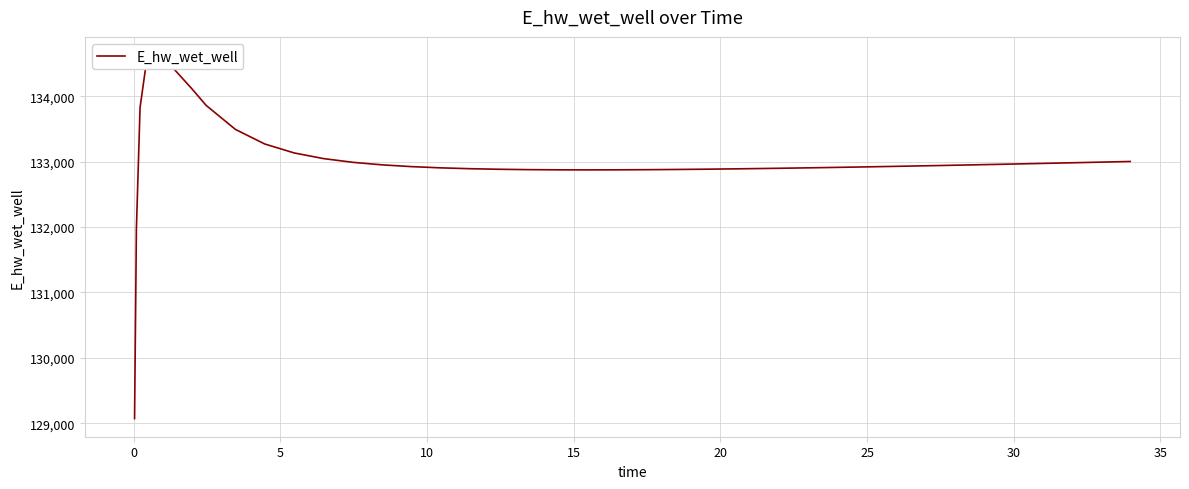

Reading right to left, what are all the values shown in this chart?

133001.4	132996.4	132986.4	132976.6	132967.0	132957.6	132948.5	132939.6	132931.1	132922.8	132915.0	132907.5	132900.6	132894.2	132888.4	132883.3	132879.2	132877.5	132876.0	132873.7	132872.9	132873.7	132876.6	132882.1	132890.9	132904.0	132922.8	132949.8	132988.7	133045.7	133132.3	133268.8	133491.9	133860.3	134121.7	134616.1	134628.7	133826.5	131970.3	129070.5